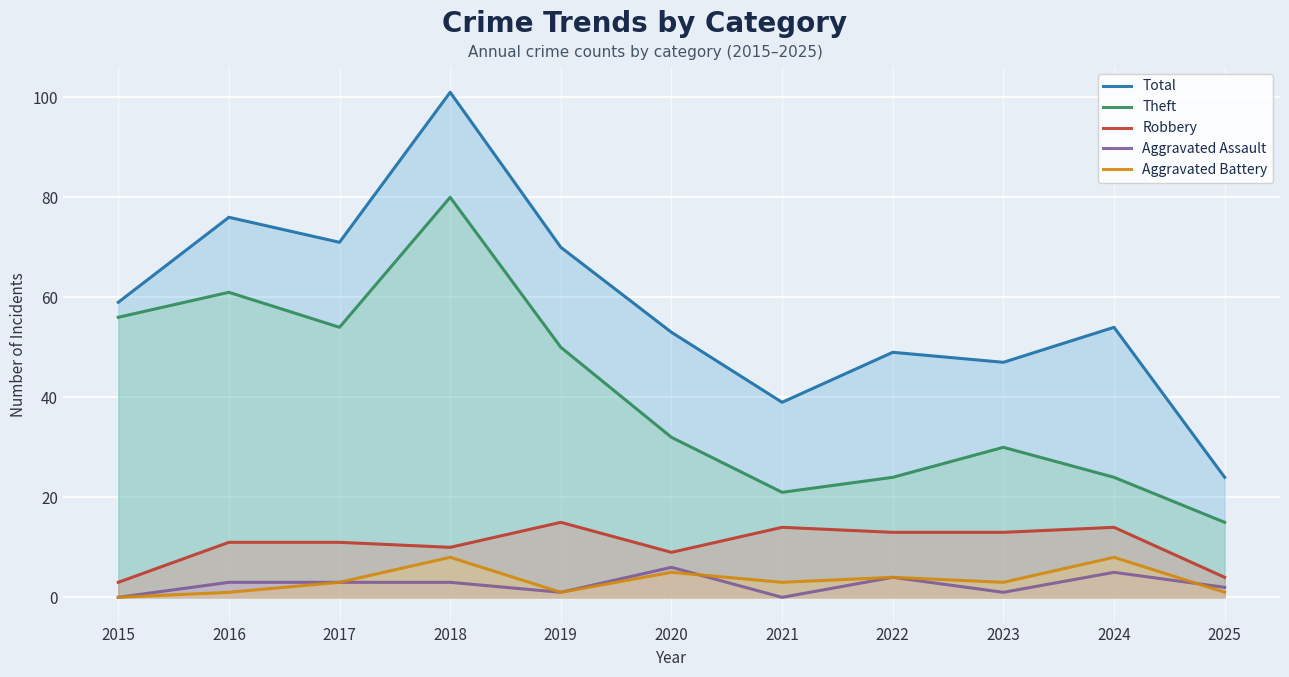

At which category does the chart reach its peak across all series?

2018